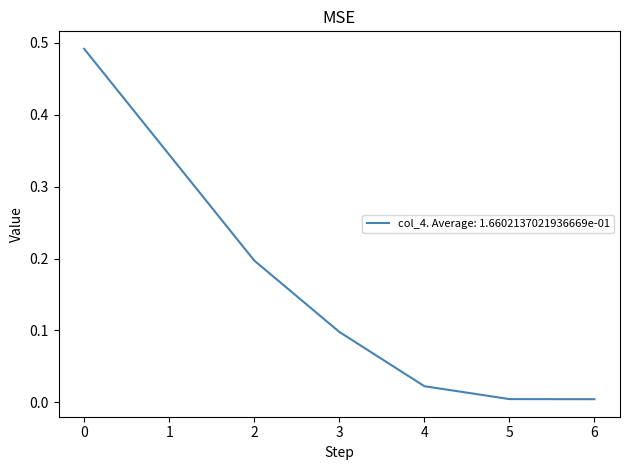

What is the sum of all values?

1.2